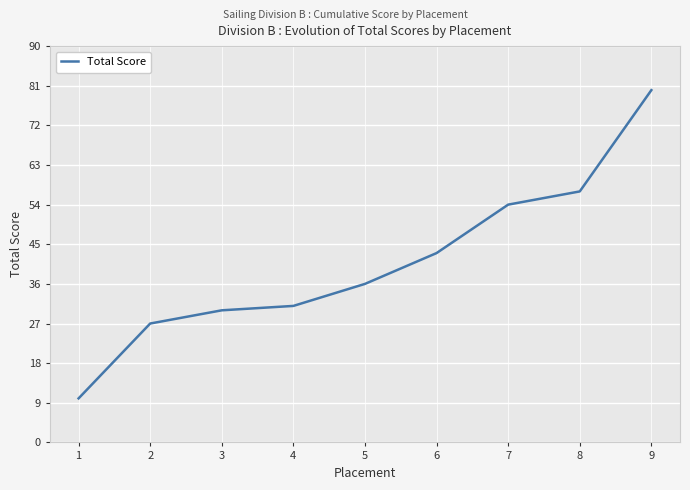

What is the approximate value at 1?

10